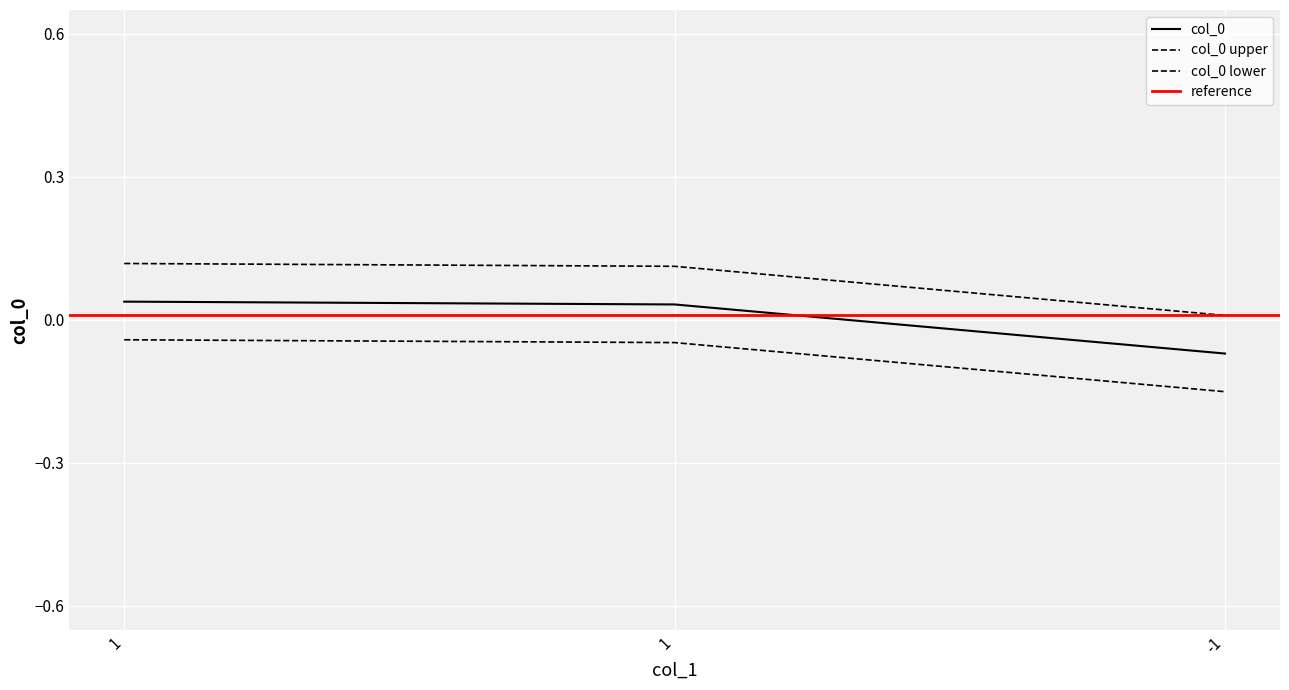

Rank the categories by value from lowest to highest.

-1, 1, 1